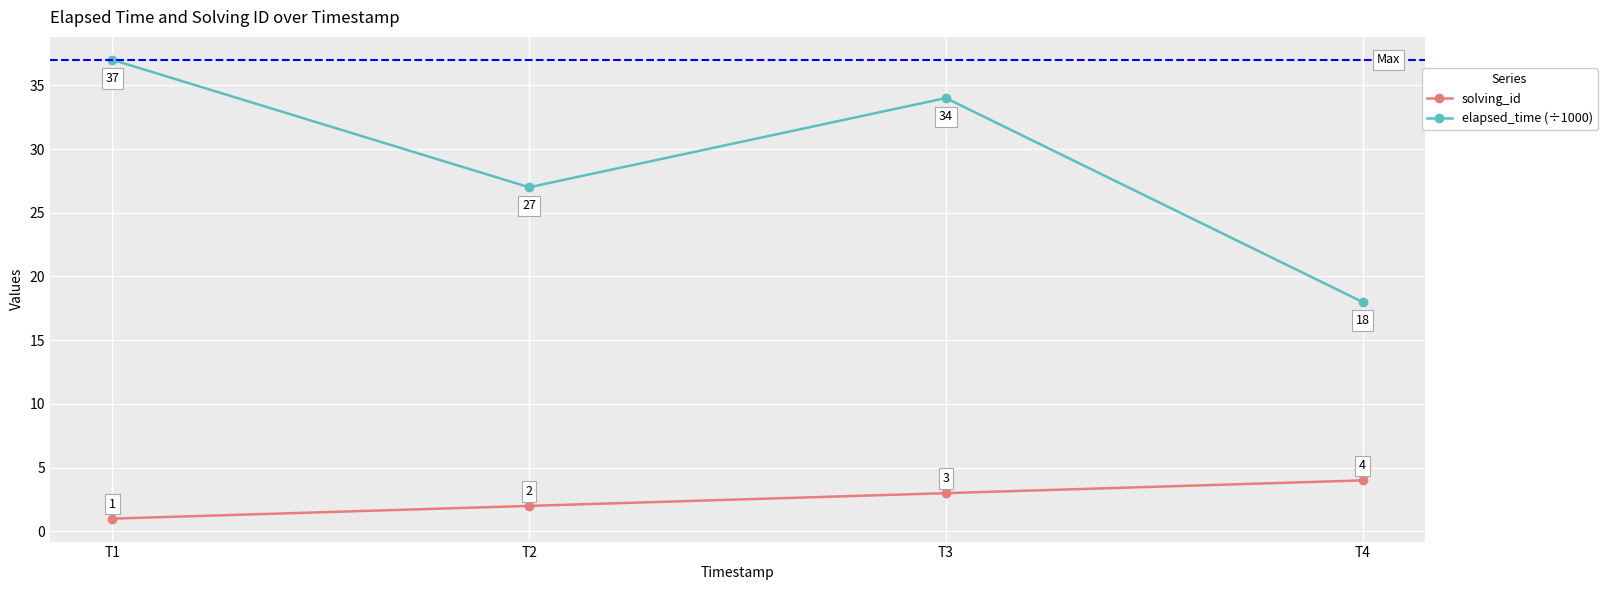

In elapsed_time (÷1000), how many points are lower than both neighbors (excluding endpoints)?

1